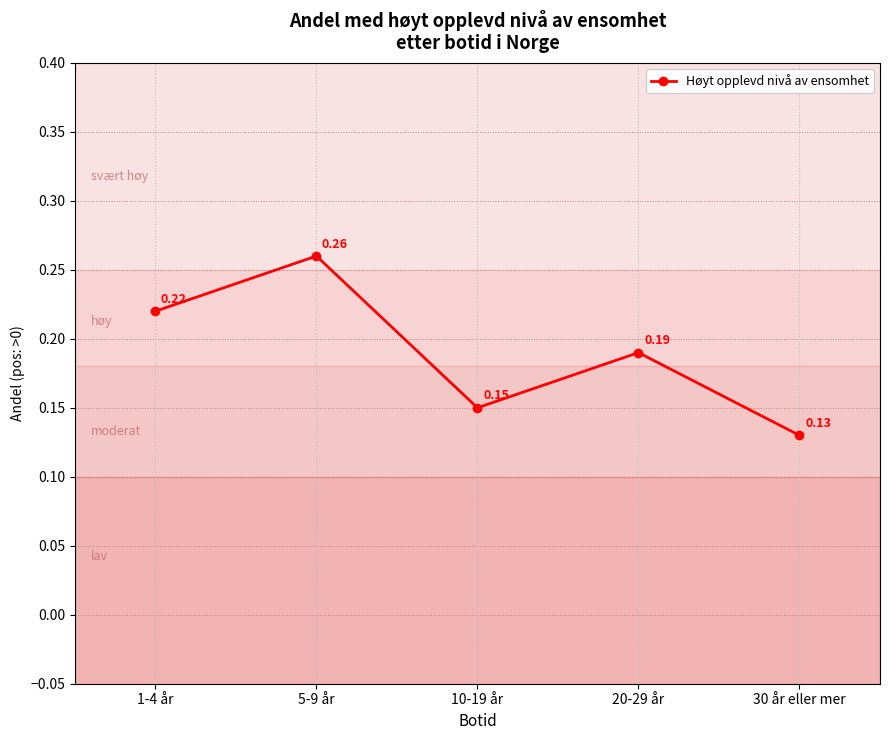

List the labels in order of value, largest first.

5-9 år, 1-4 år, 20-29 år, 10-19 år, 30 år eller mer